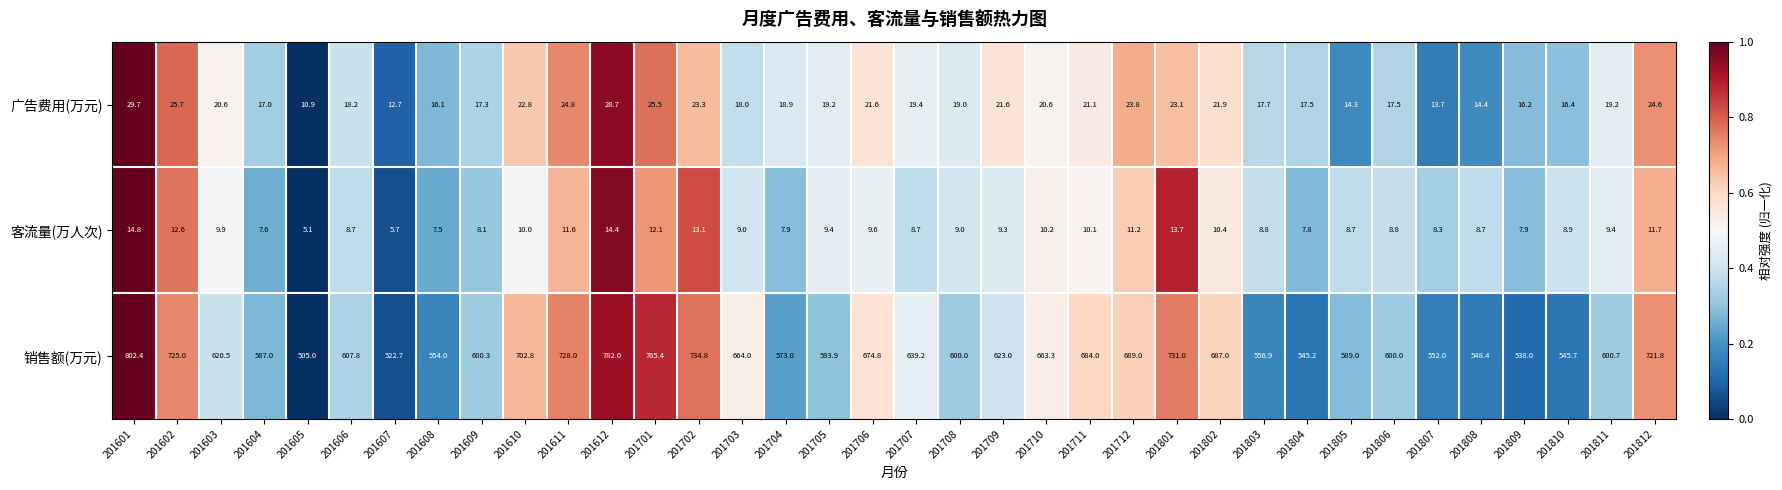

What is the total value across all series at 201812?

758.1